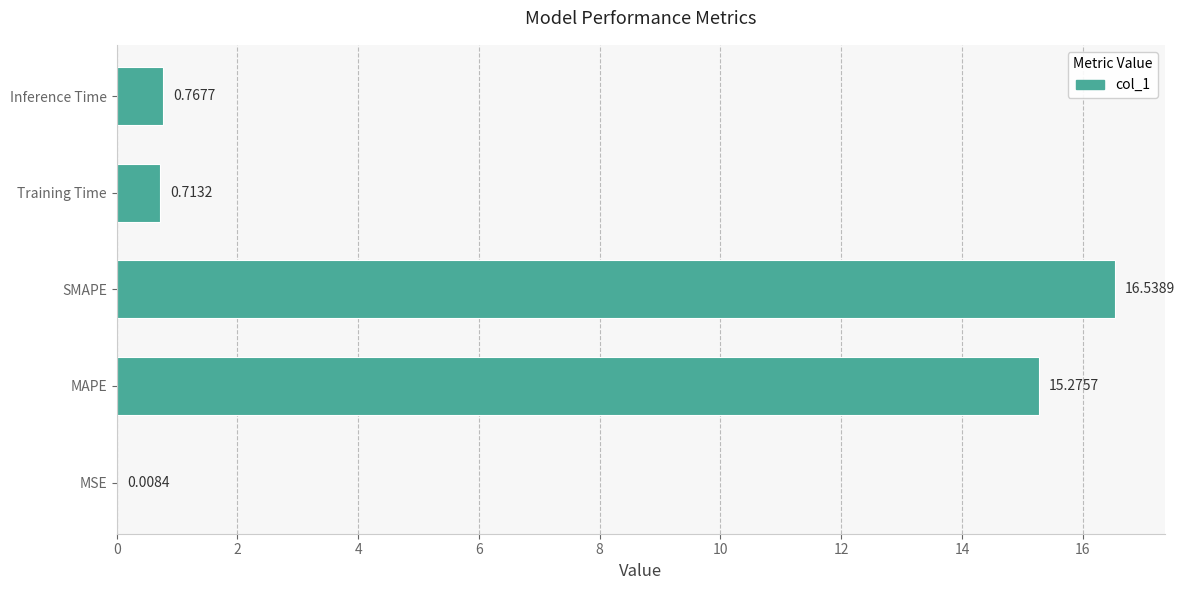

What is the change in value from MAPE to Training Time?

-14.6